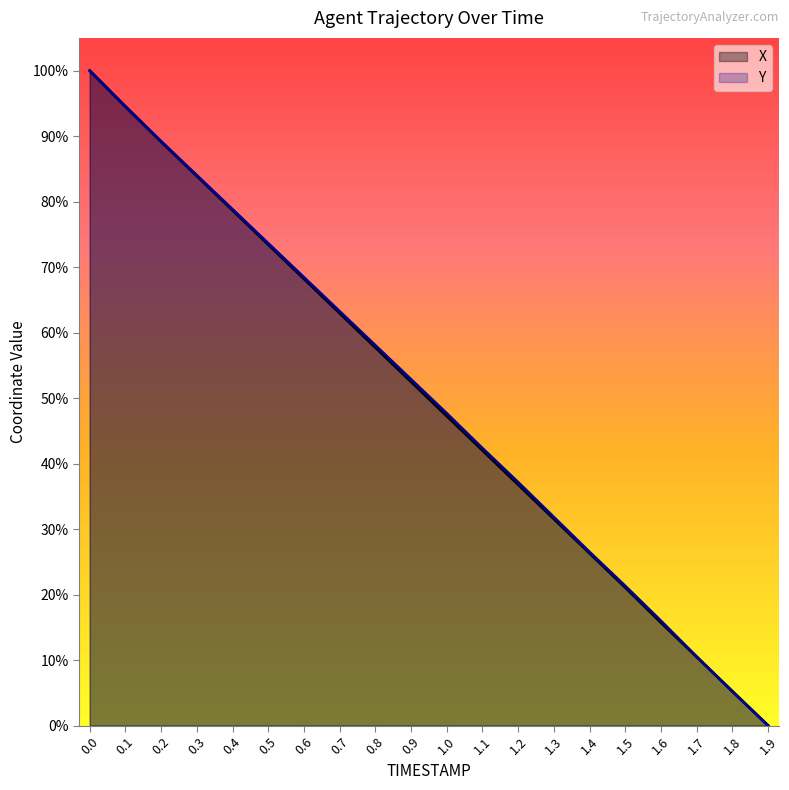

At how many categories does at least one series exceed 0?

19